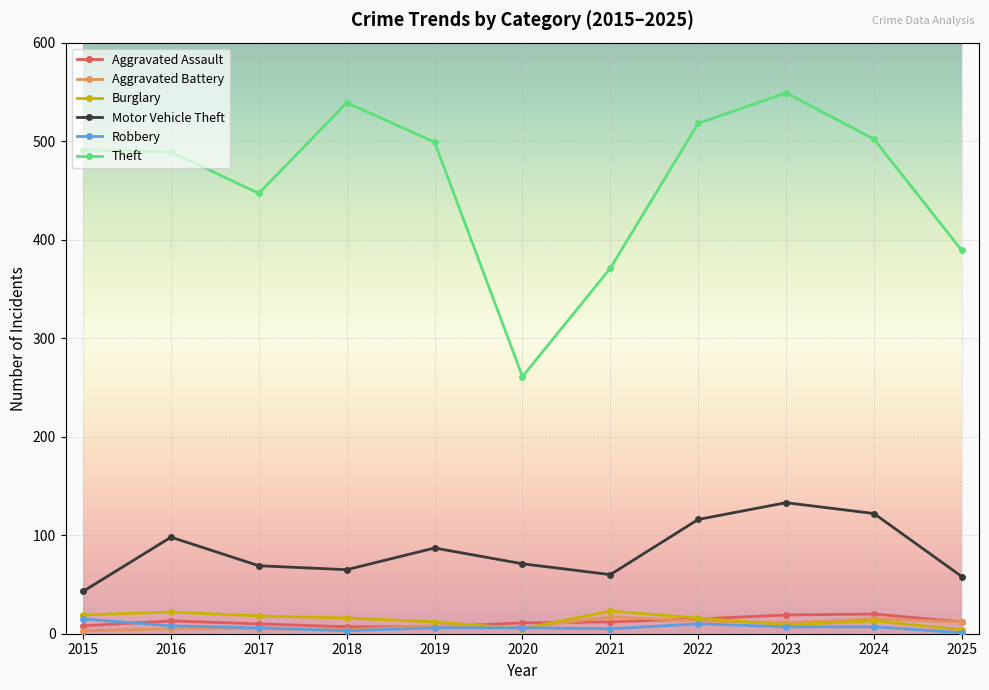

Which series has the largest range (max minus min)?

Theft